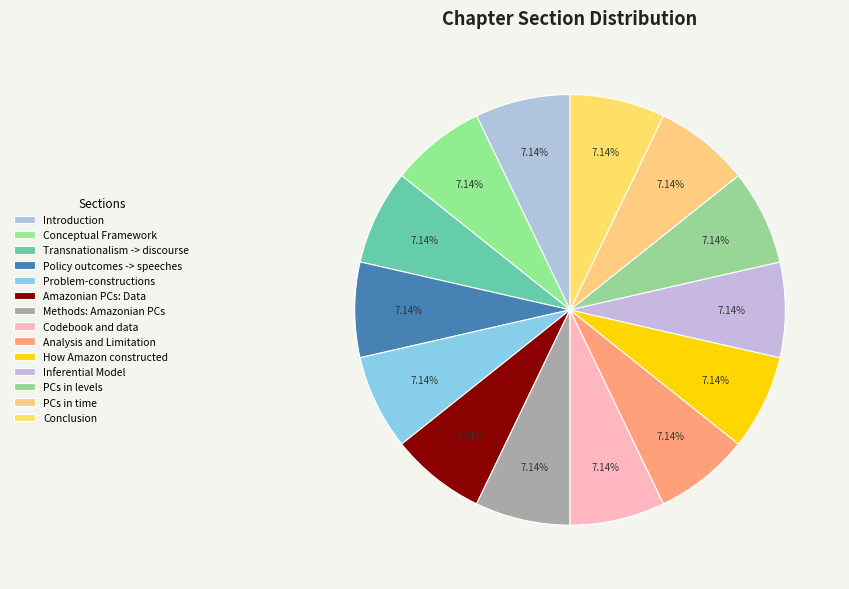

Count the number of slices in the pie.

14